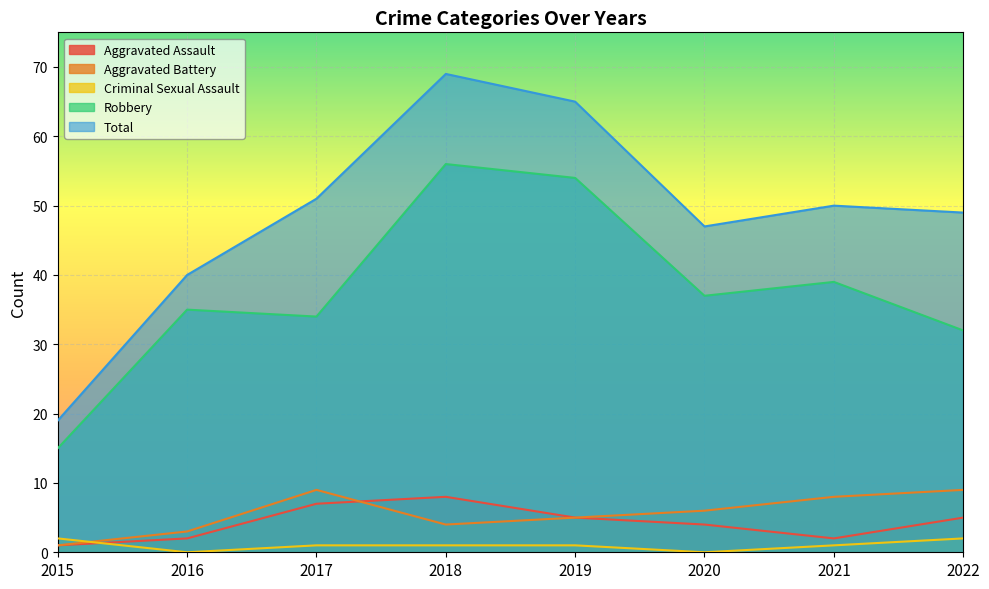

True or false: Criminal Sexual Assault and Robbery intersect in this chart.

False